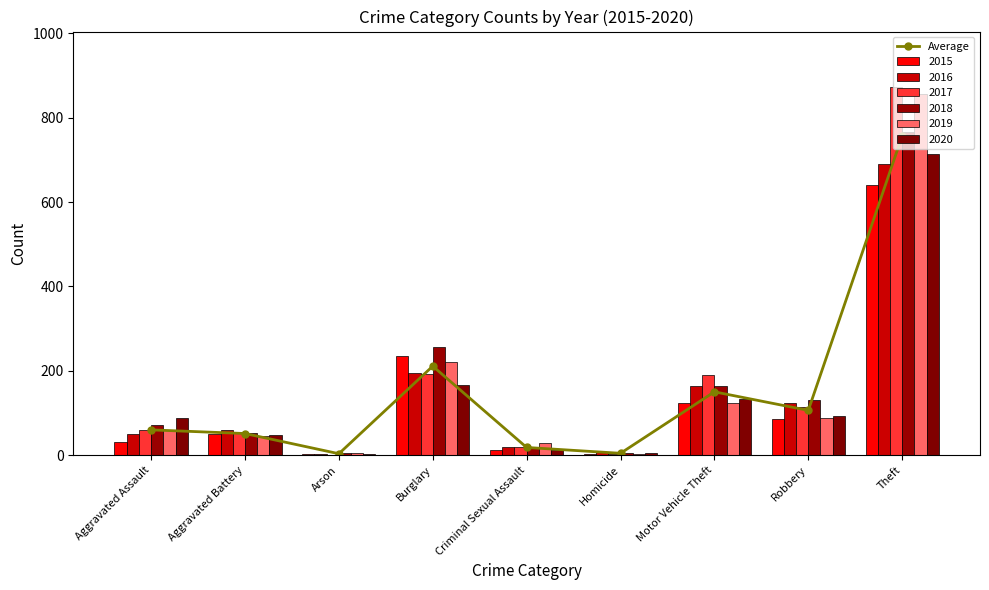

The value at Homicide is 4.7. True or false?

True